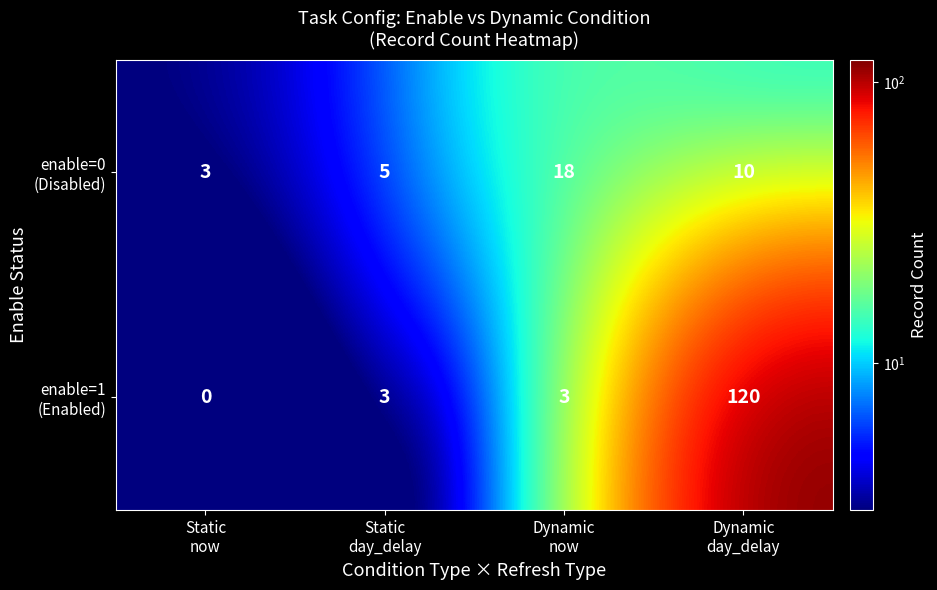

What is the greatest value displayed?

120